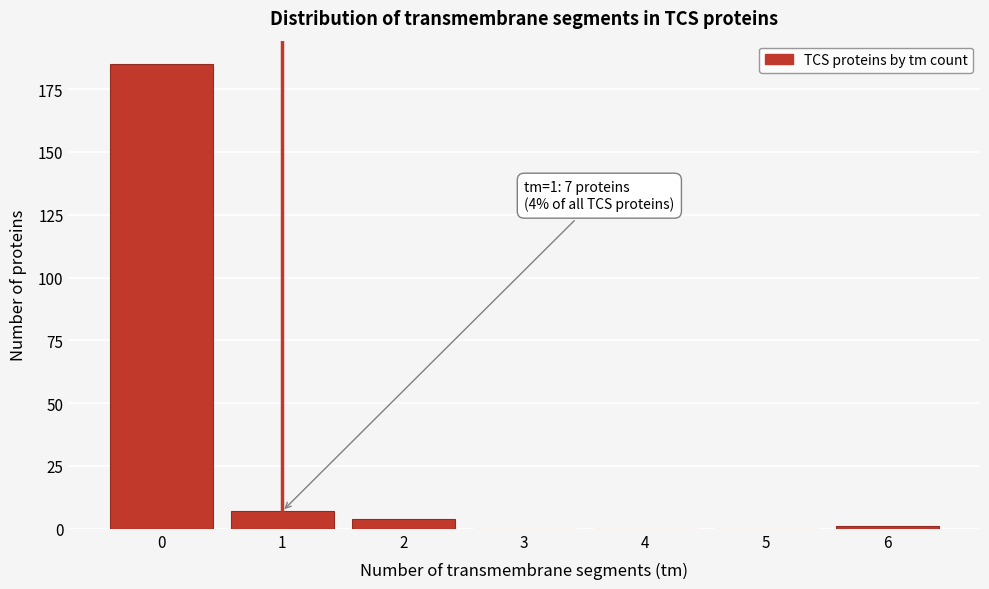

Reading right to left, what are all the values shown in this chart?

6=1	5=0	4=0	3=0	2=4	1=7	0=185